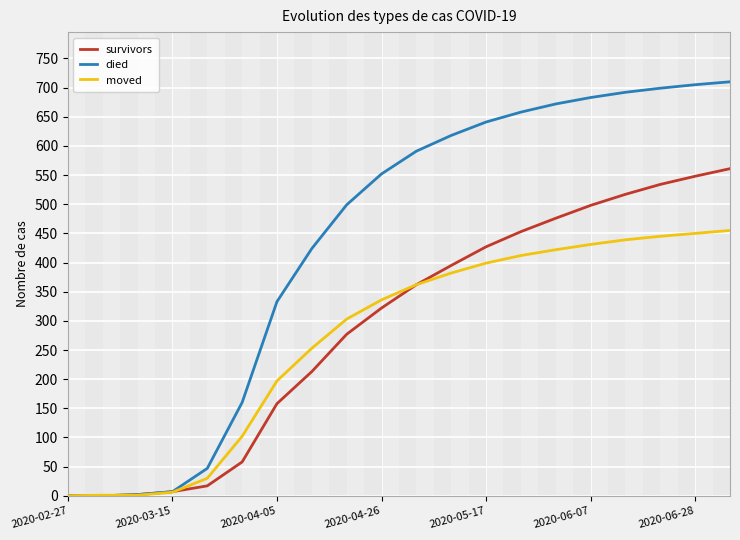

Rank the series by their maximum value, from highest to lowest.

died, survivors, moved